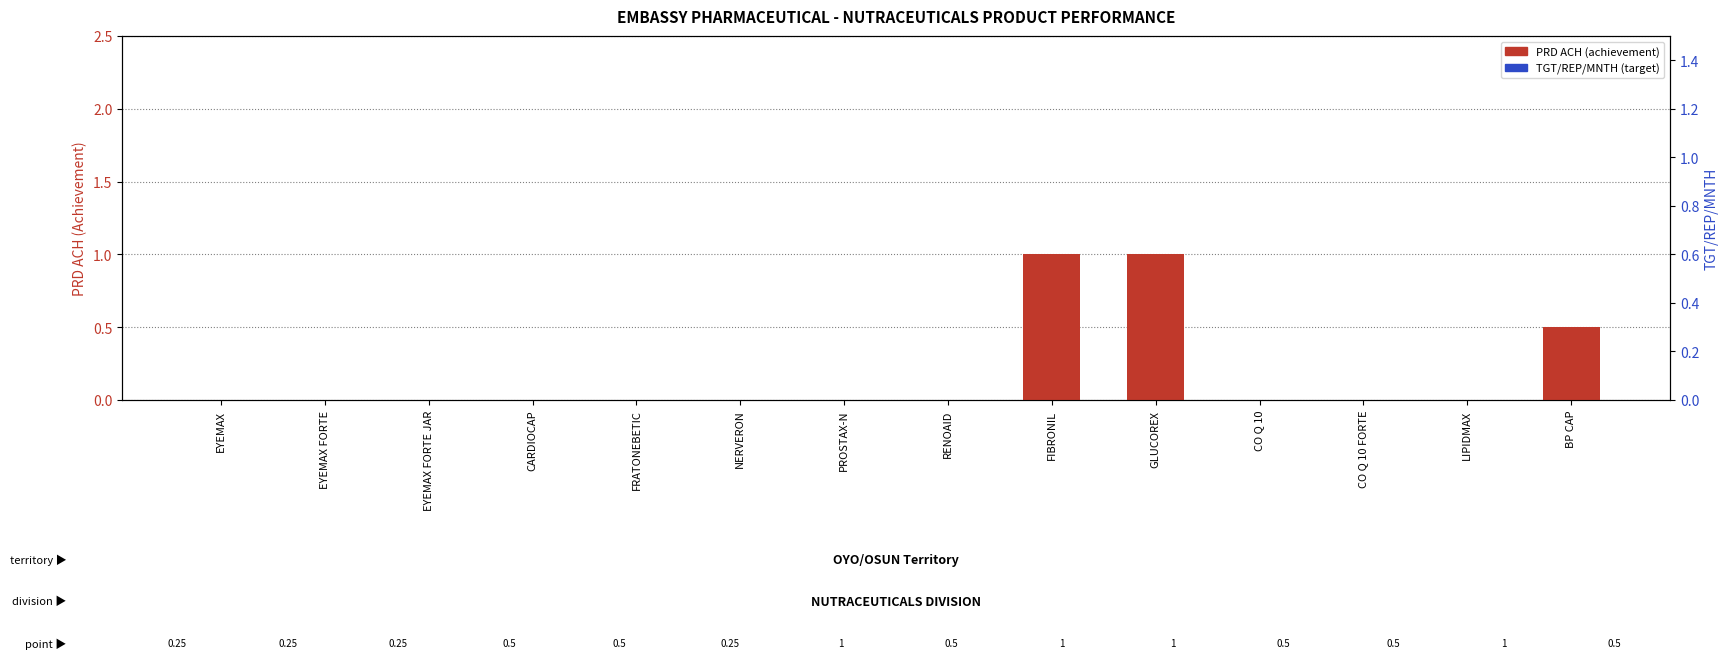

What are all the series names shown in the legend?

PRD ACH, TGT/REP/MNTH